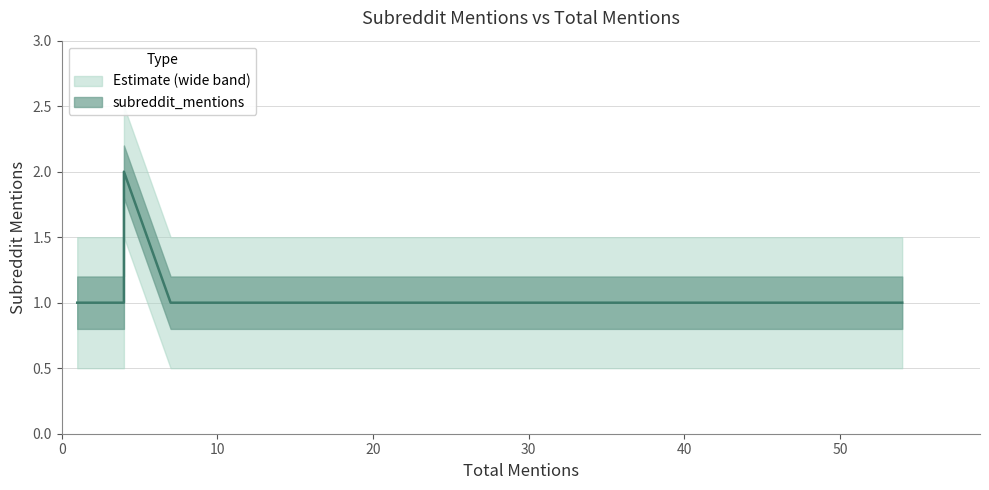

What is the average value?

1